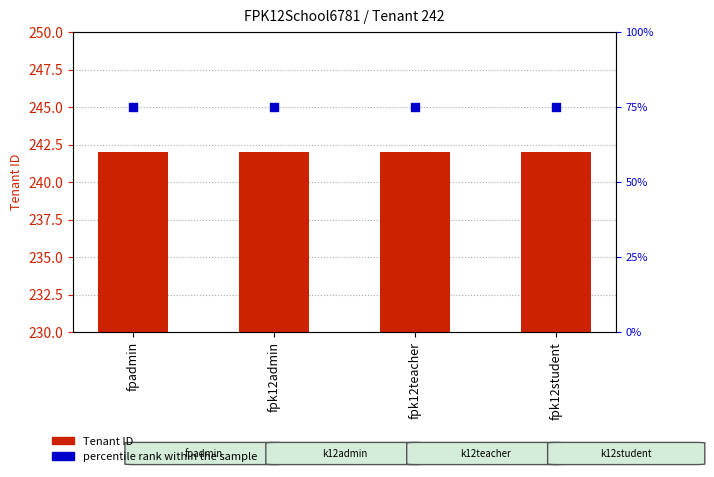

What are all the series names shown in the legend?

Tenant ID, percentile rank within the sample